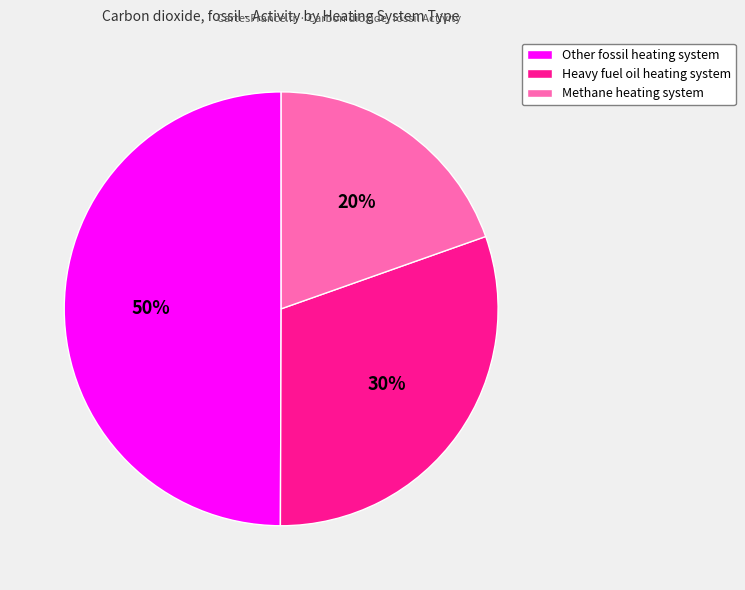

The Other fossil heating system slice represents 44% of the pie. True or false?

False